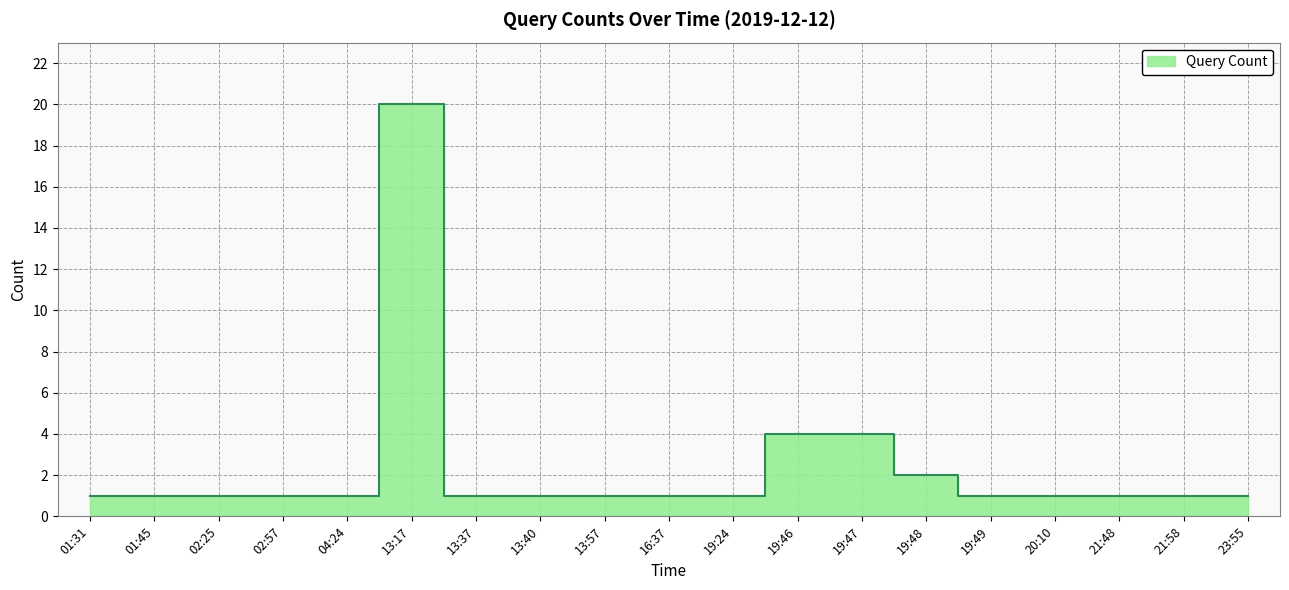

Reading right to left, list all the values displayed in this chart.

23:55=1	21:58=1	21:48=1	20:10=1	19:49=1	19:48=2	19:47=4	19:46=4	19:24=1	16:37=1	13:57=1	13:40=1	13:37=1	13:17=20	04:24=1	02:57=1	02:25=1	01:45=1	01:31=1